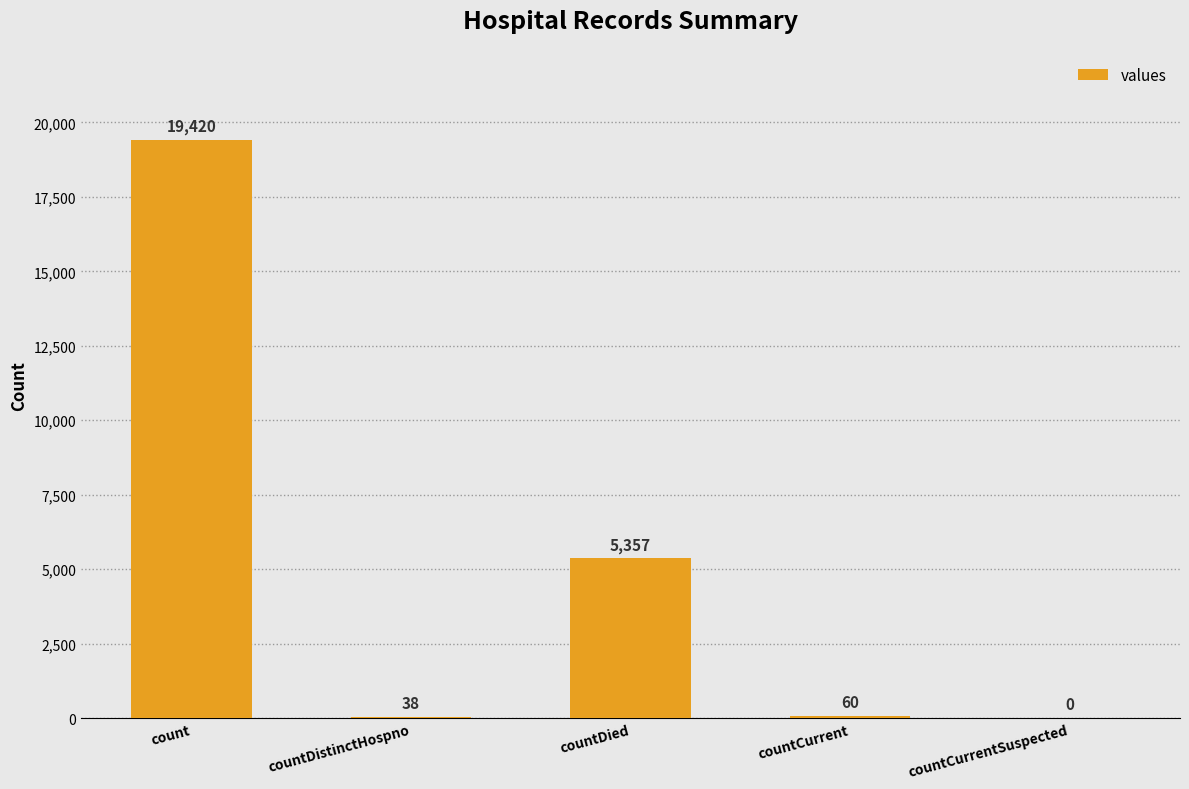

What is the greatest value displayed?

19420